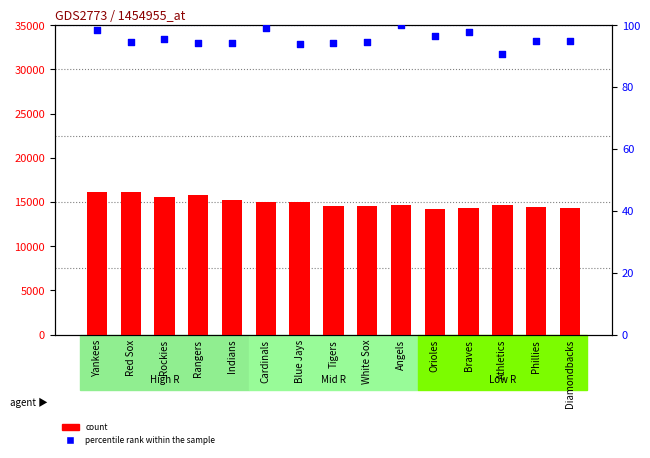

What is the total value across all series at Phillies?

14476.9